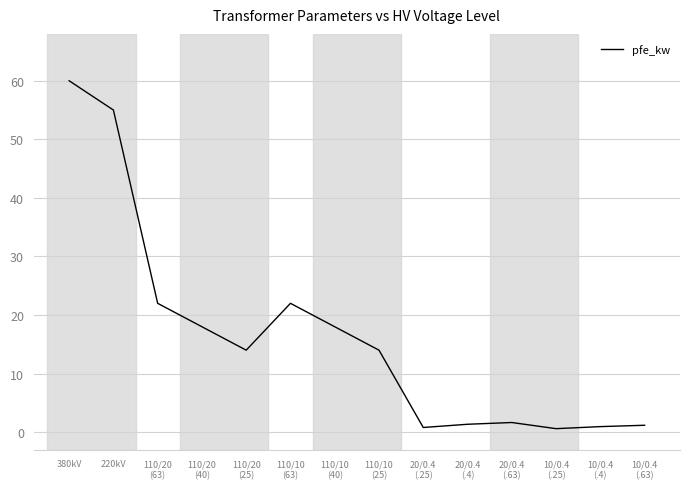

What is the difference between the maximum and minimum values?

59.4